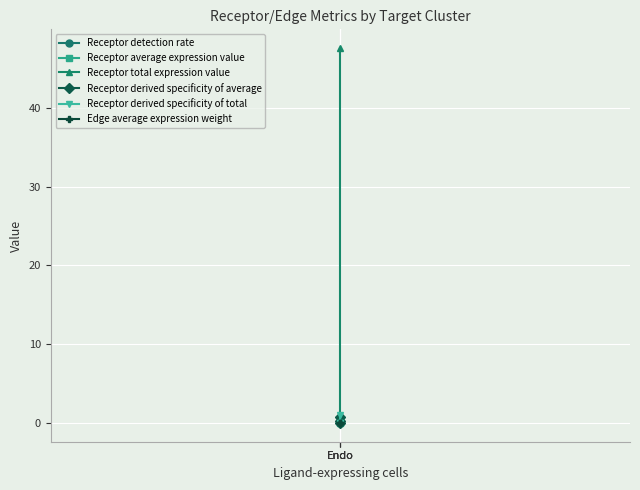

What are all the series names shown in the legend?

Receptor detection rate, Receptor average expression value, Receptor total expression value, Receptor derived specificity of average, Receptor derived specificity of total, Edge average expression weight